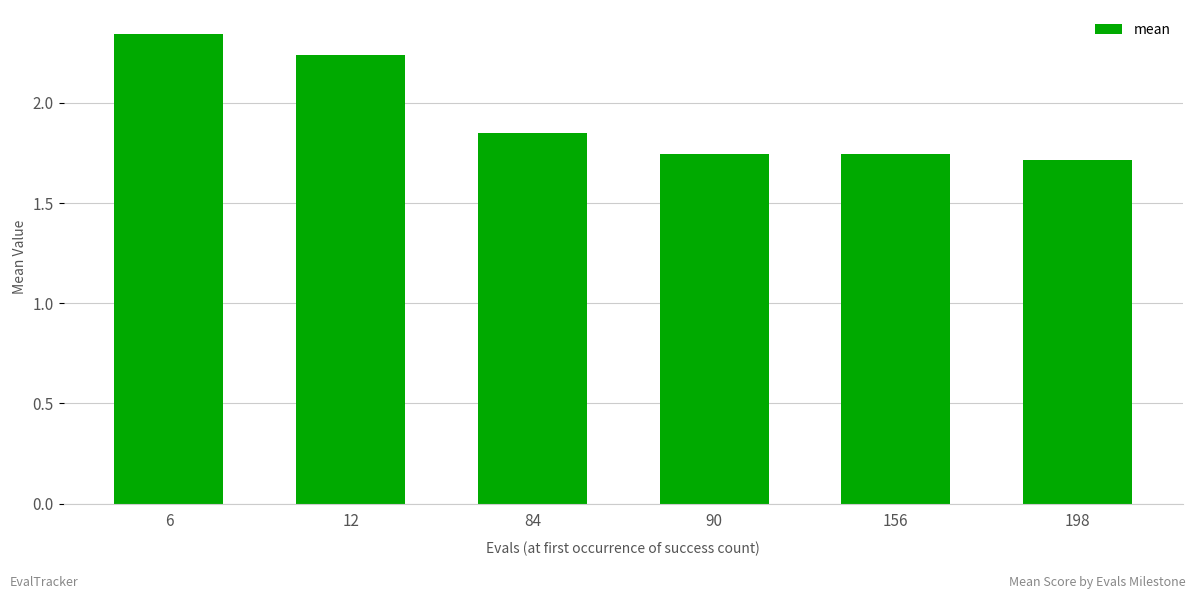

At which category does the chart reach its peak across all series?

6